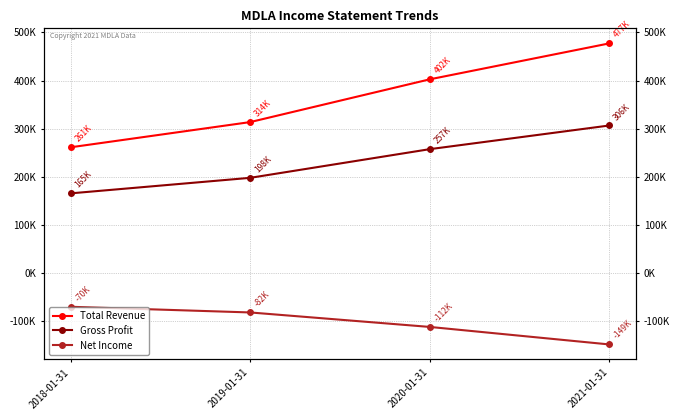

True or false: Total Revenue has more than 0 interior local peaks.

False